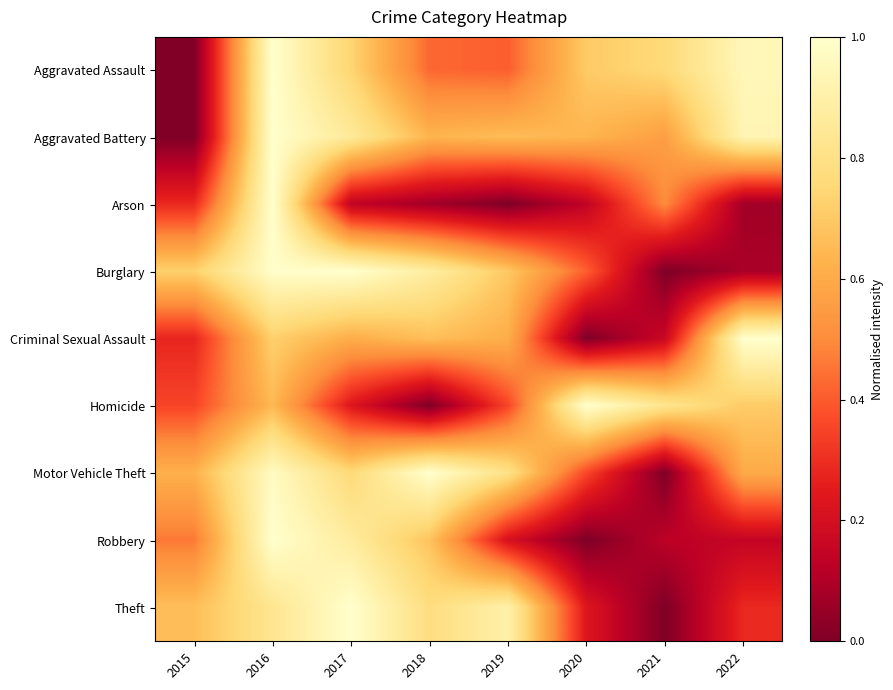

Reading right to left, list all the values displayed in this chart.

Aggravated Assault: 2022=0.9	2021=0.8	2020=0.7	2019=0.4	2018=0.4	2017=0.7	2016=1.0	2015=0.0
Aggravated Battery: 2022=0.9	2021=0.6	2020=0.6	2019=0.7	2018=0.6	2017=0.9	2016=1.0	2015=0.0
Arson: 2022=0.1	2021=0.5	2020=0.1	2019=0.0	2018=0.1	2017=0.1	2016=1.0	2015=0.3
Burglary: 2022=0.1	2021=0.0	2020=0.4	2019=0.7	2018=0.9	2017=1.0	2016=1.0	2015=0.7
Criminal Sexual Assault: 2022=1.0	2021=0.2	2020=0.0	2019=0.6	2018=0.7	2017=0.6	2016=0.7	2015=0.3
Homicide: 2022=0.7	2021=0.8	2020=1.0	2019=0.4	2018=0.0	2017=0.2	2016=0.6	2015=0.4
Motor Vehicle Theft: 2022=0.6	2021=0.0	2020=0.4	2019=0.8	2018=1.0	2017=0.8	2016=1.0	2015=0.6
Robbery: 2022=0.1	2021=0.1	2020=0.0	2019=0.2	2018=0.7	2017=0.9	2016=1.0	2015=0.5
Theft: 2022=0.3	2021=0.0	2020=0.2	2019=0.9	2018=0.8	2017=1.0	2016=0.8	2015=0.7